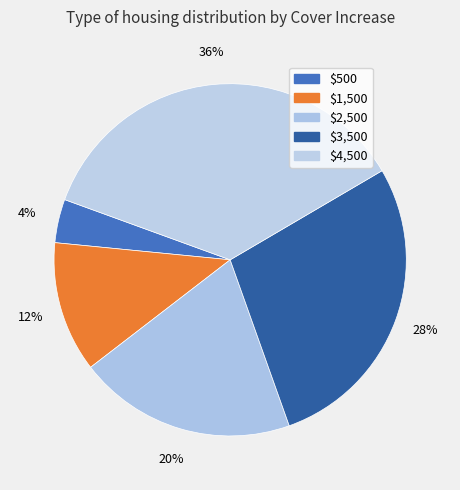

To the nearest percent, what is the average slice percentage?

20%